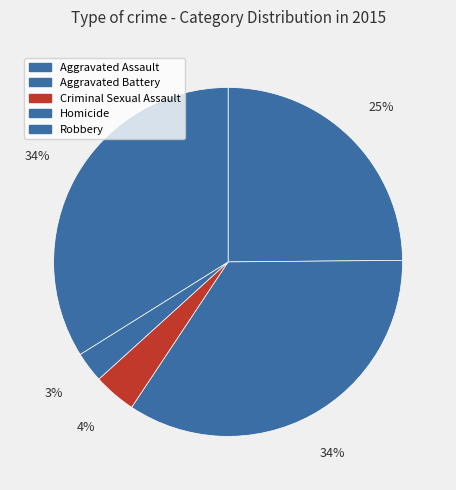

To the nearest percent, what is the average slice percentage?

20%